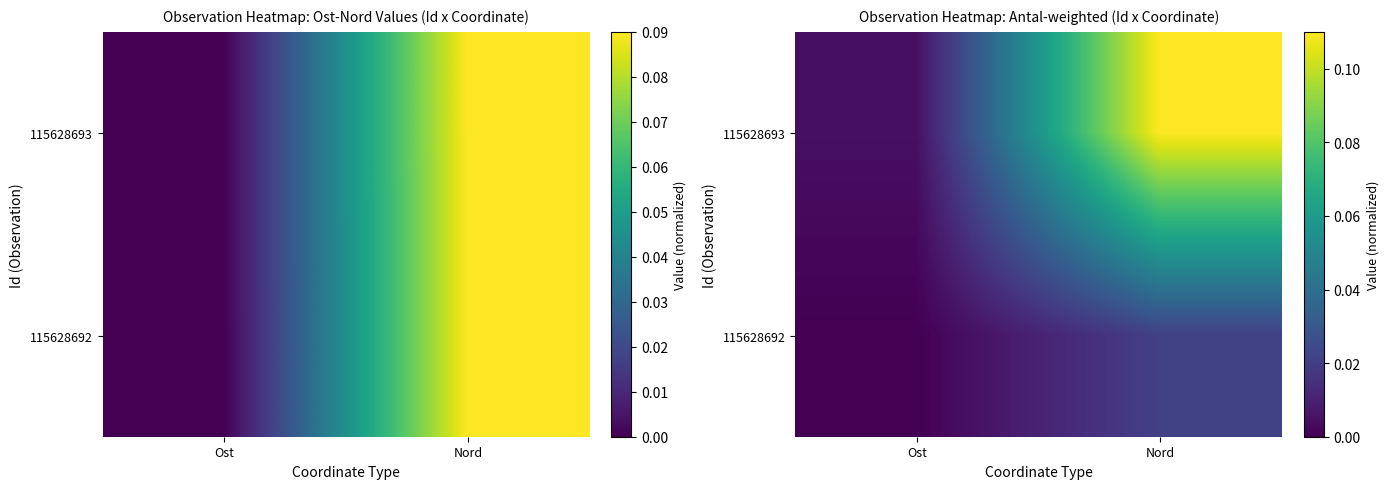

The value of 115628693 at Nord is 0.1. True or false?

True